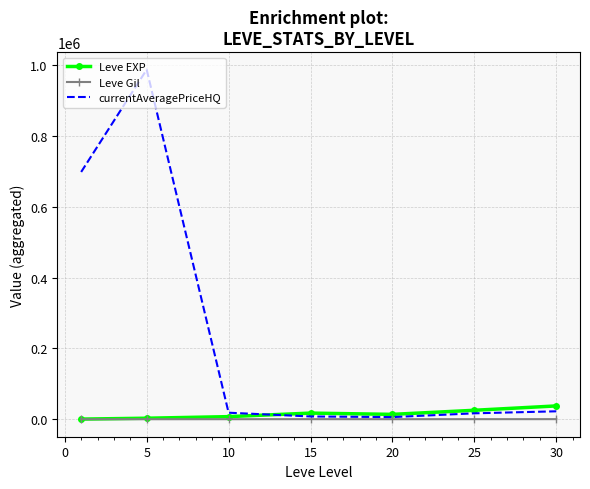

What is the greatest value displayed?

987025.5